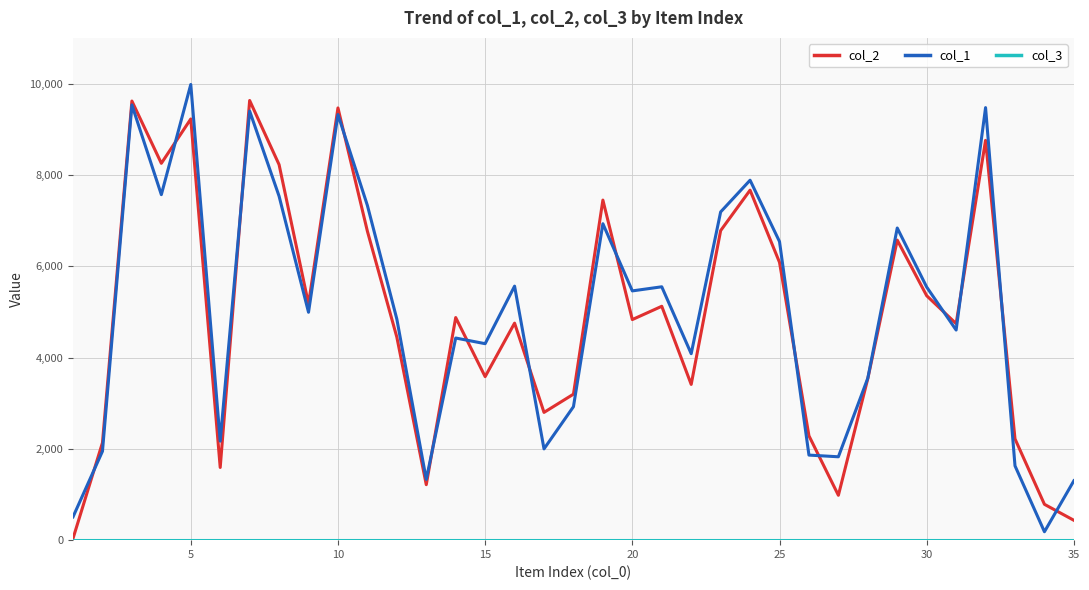

What is the lowest value of the col_2 series?

38